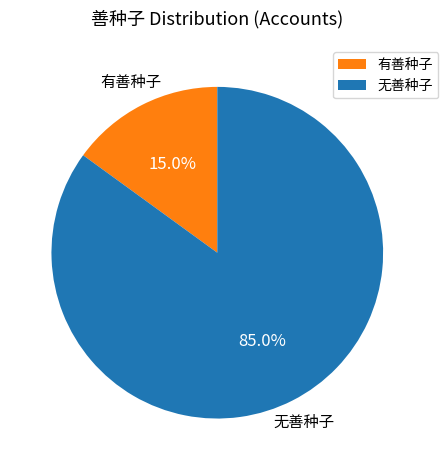

How many segments does this pie chart have?

2